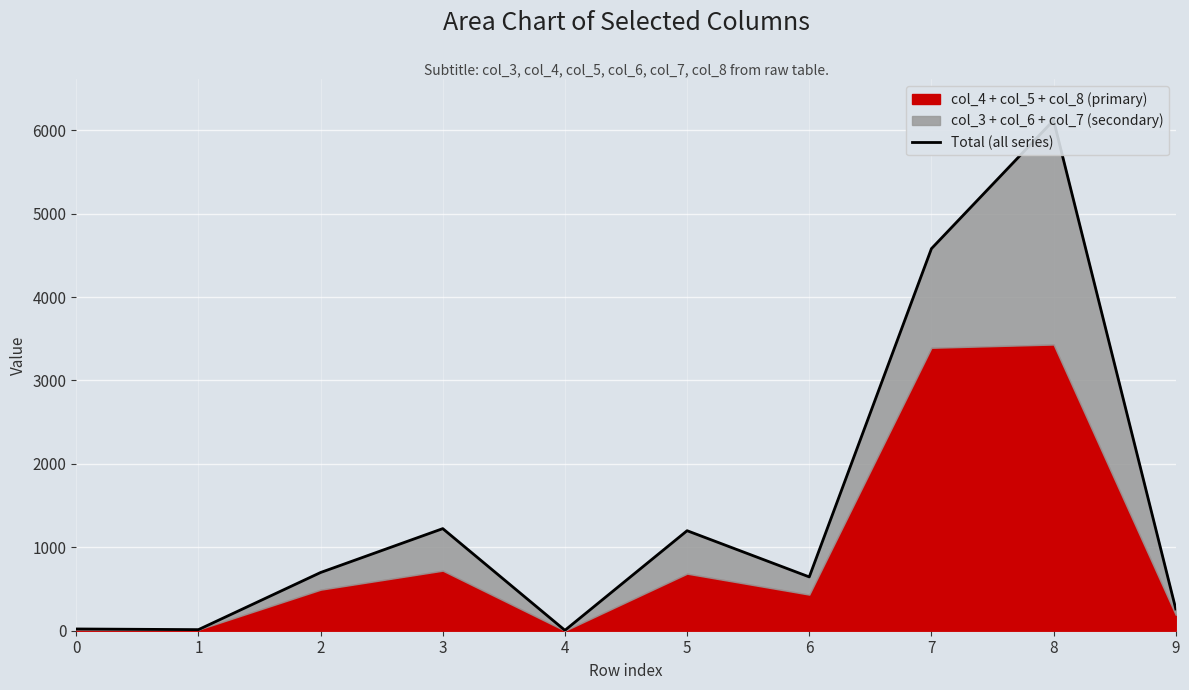

The chart shows a value of 2125 at 8. True or false?

False